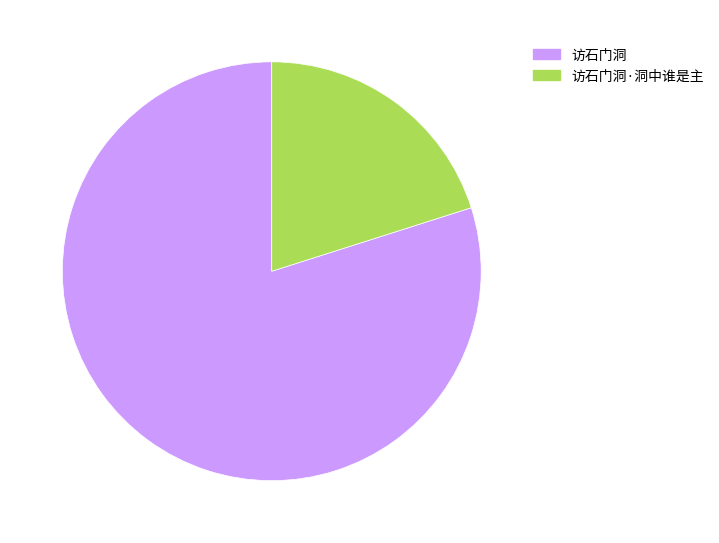

Which category has the biggest portion of the pie?

访石门洞